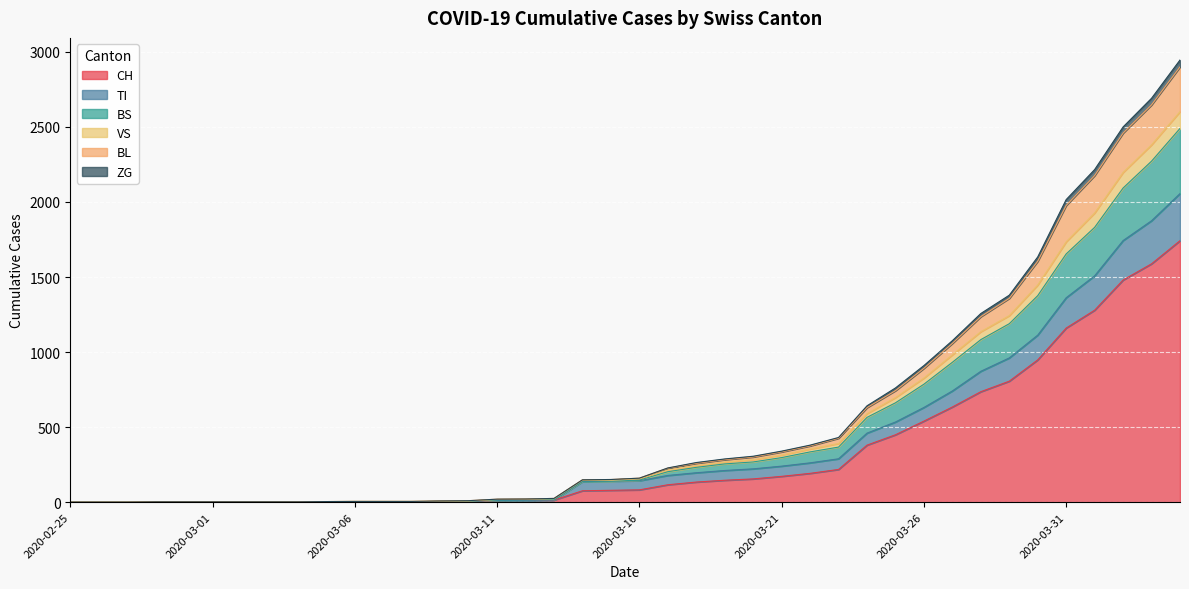

What is the highest value of the CH series?

1742